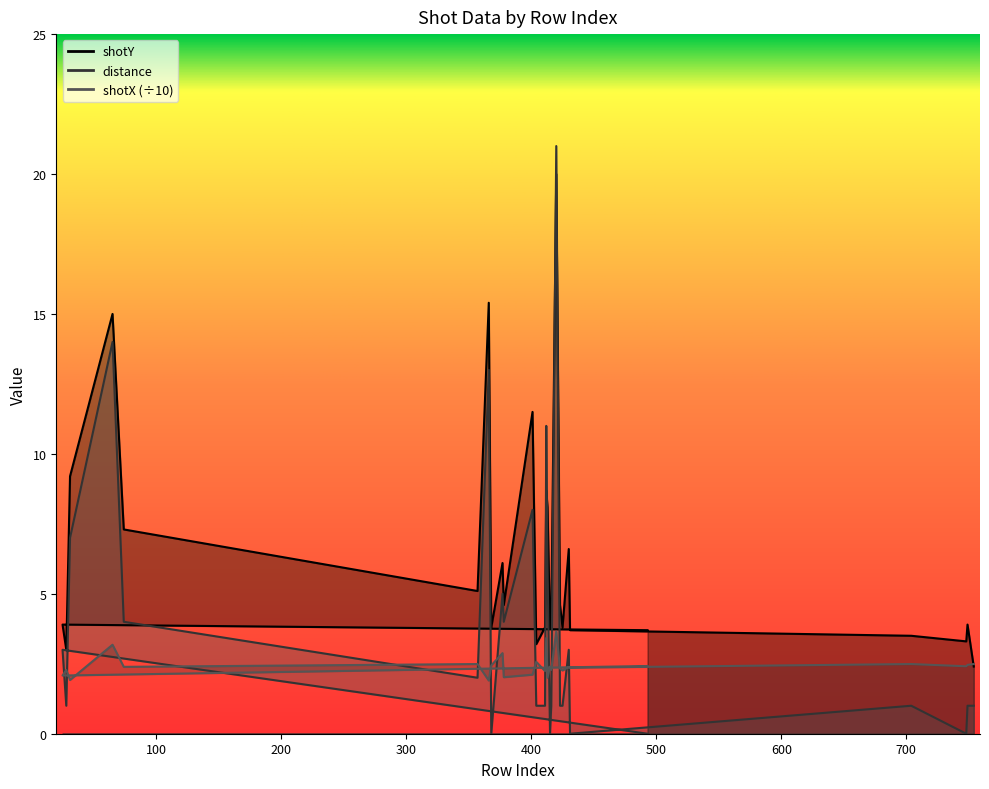

After their last crossing, which series has the higher values: shotX or distance?

shotX